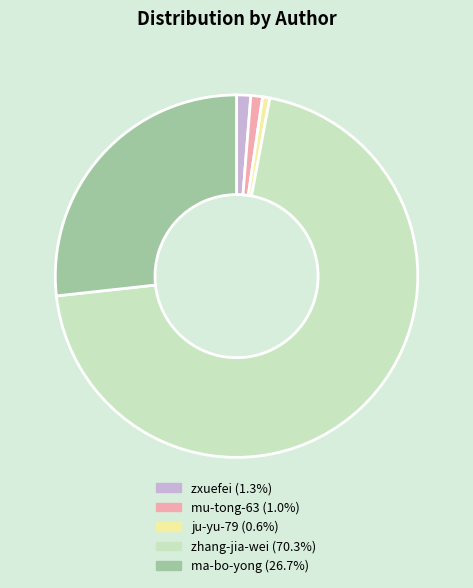

True or false: zhang-jia-wei accounts for 70% of the total.

True